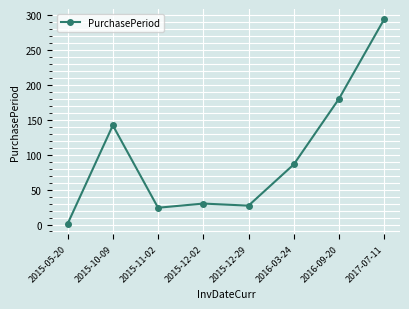

How many lines are shown in the chart?

1